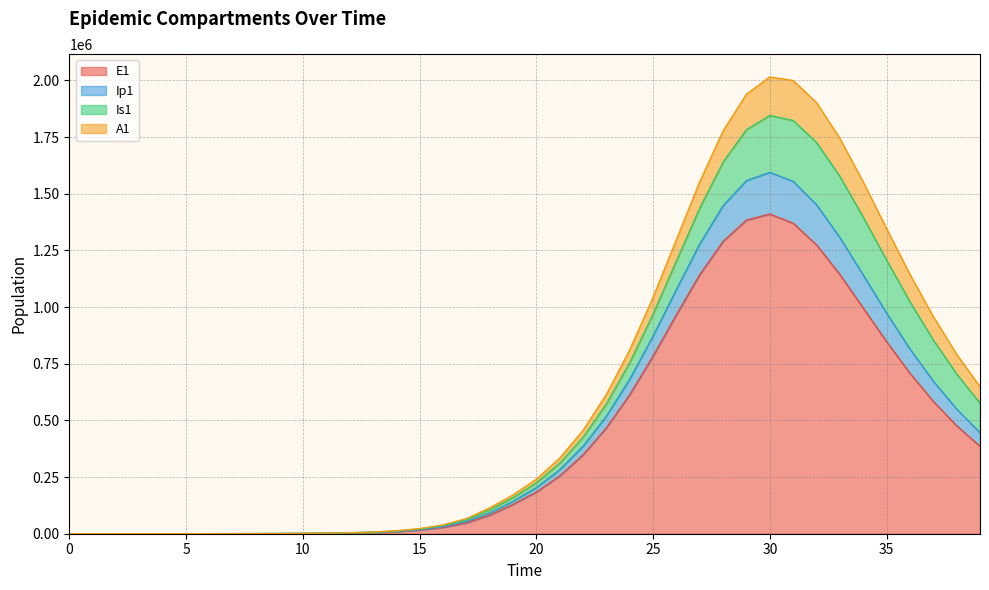

Is the value of A1 at 24 greater than the value of E1 at 4?

Yes